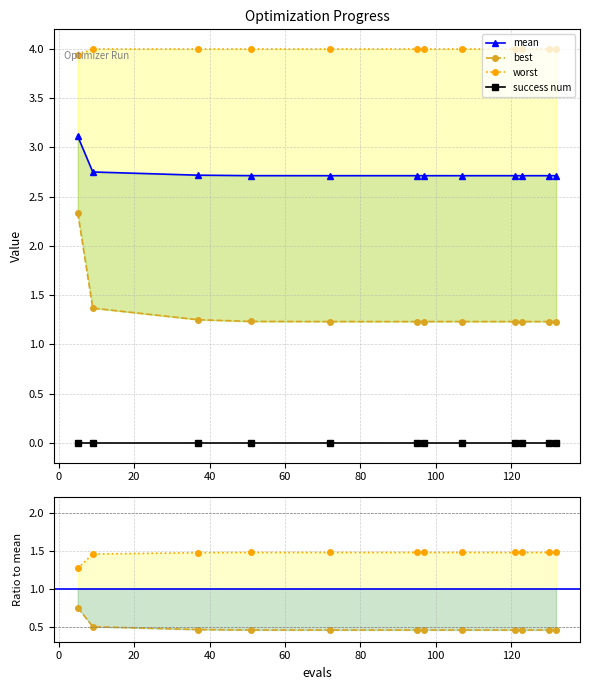

Between 20 and 100, which series saw the biggest shift?

best